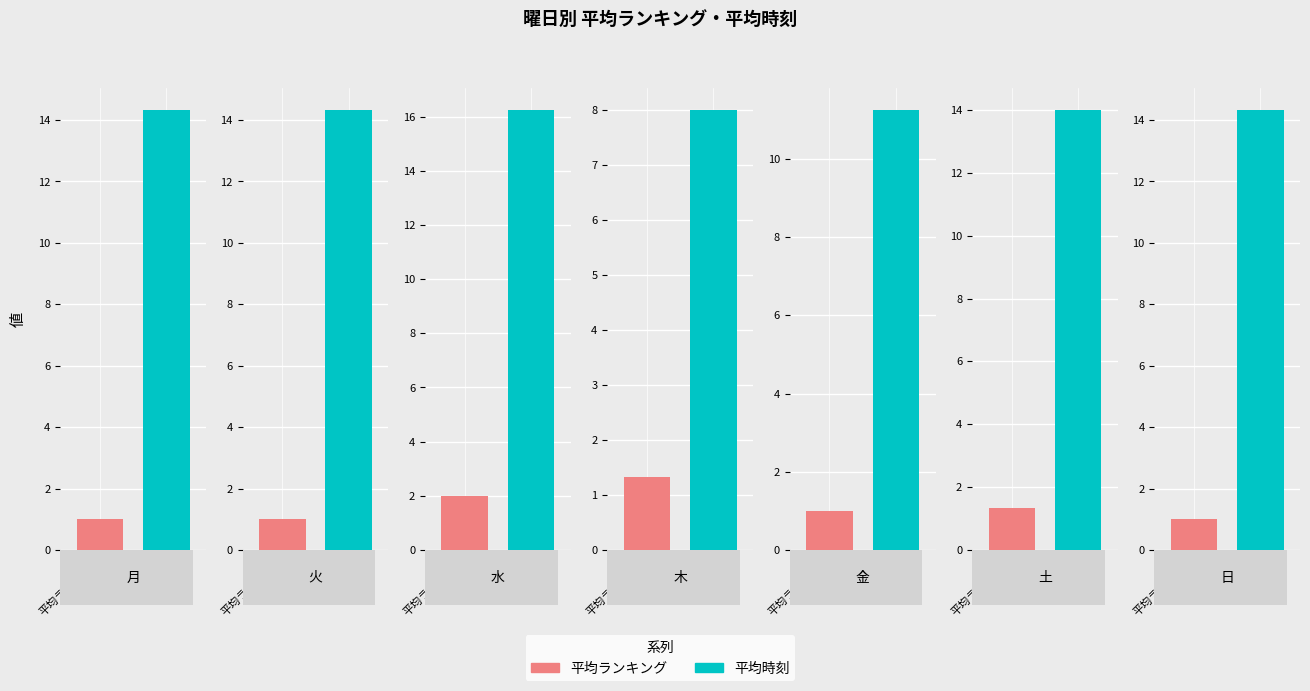

True or false: 平均時刻 has a value of 16.2 at 水.

True